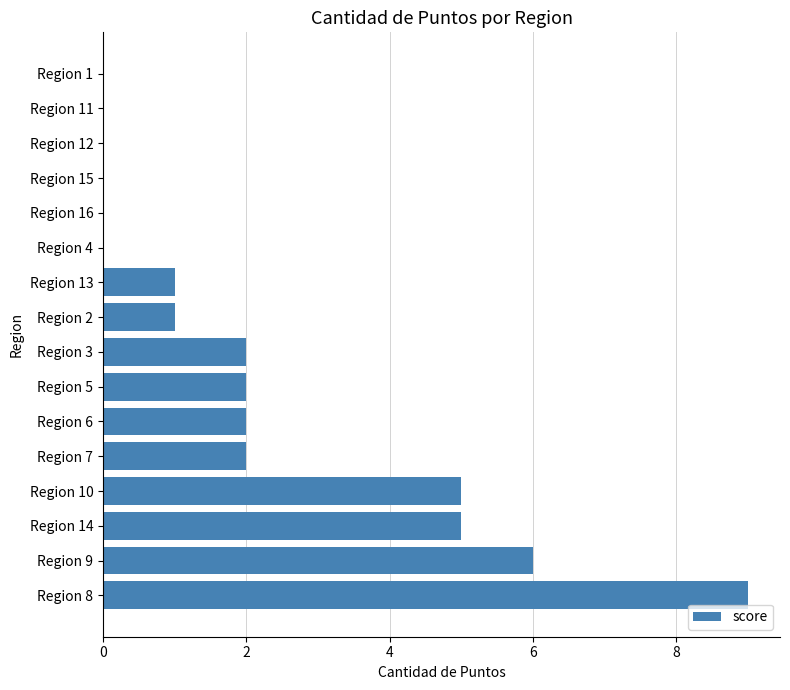

What is the approximate value at Region 14?

5